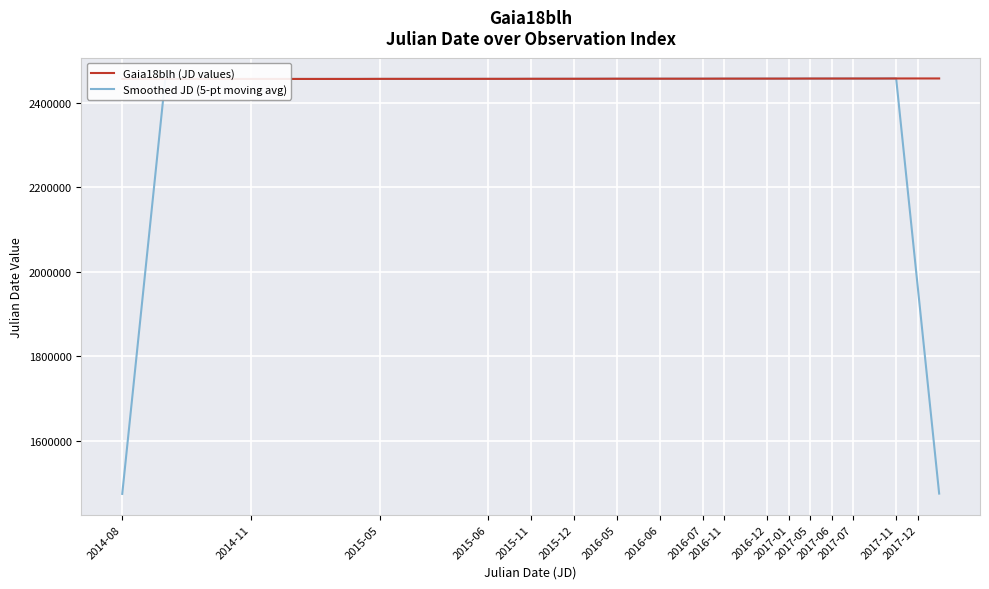

What is the highest value of the Smoothed JD (5-pt moving avg) series?

2458044.8